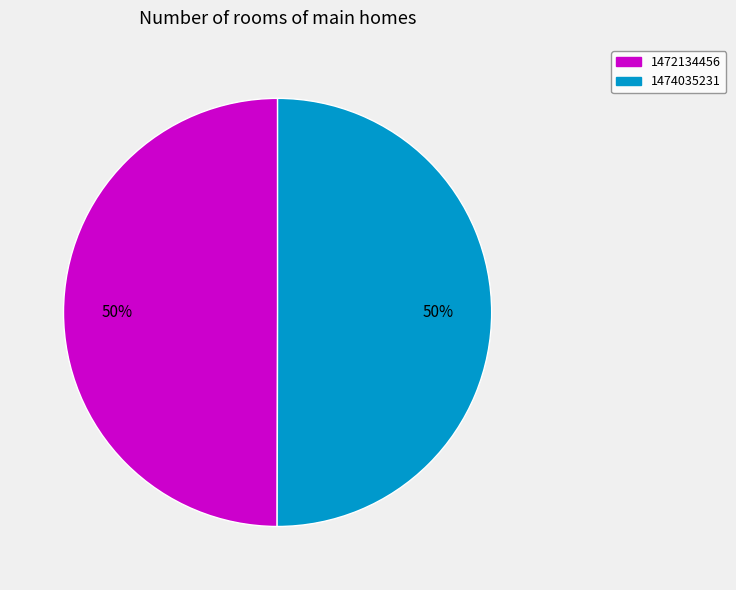

Do 1474035231 and 1472134456 together represent more than half of the pie?

Yes